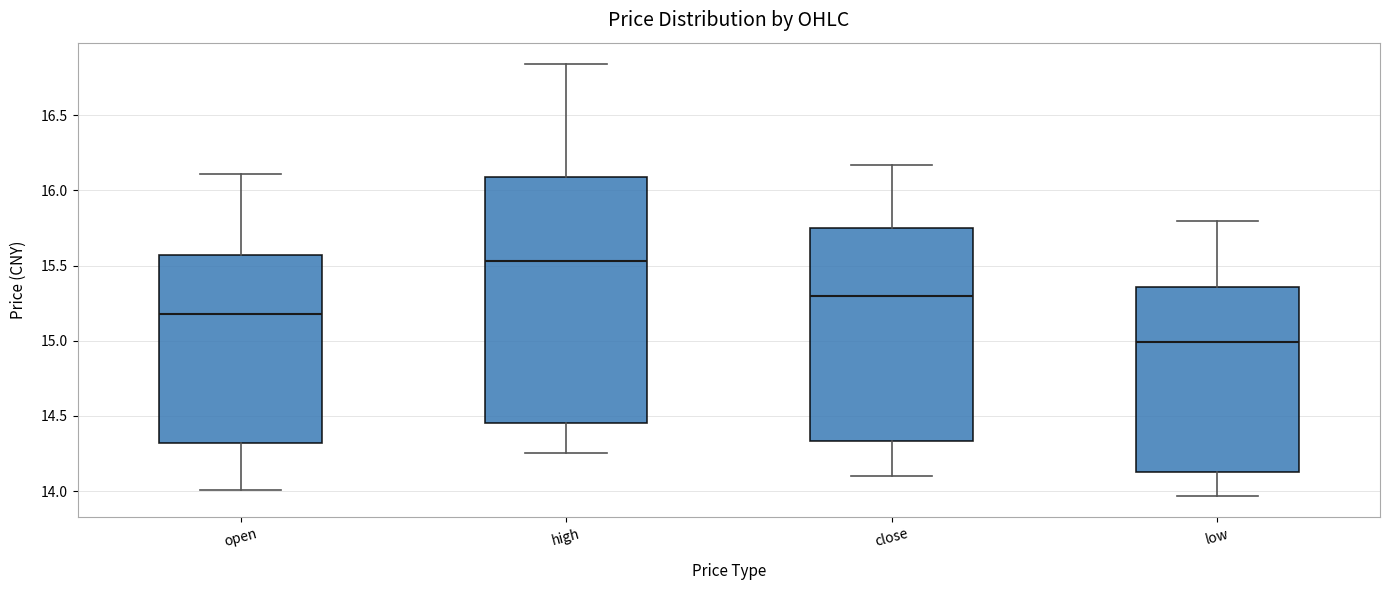

Which box is the tallest, from its lower edge to its upper edge?

high